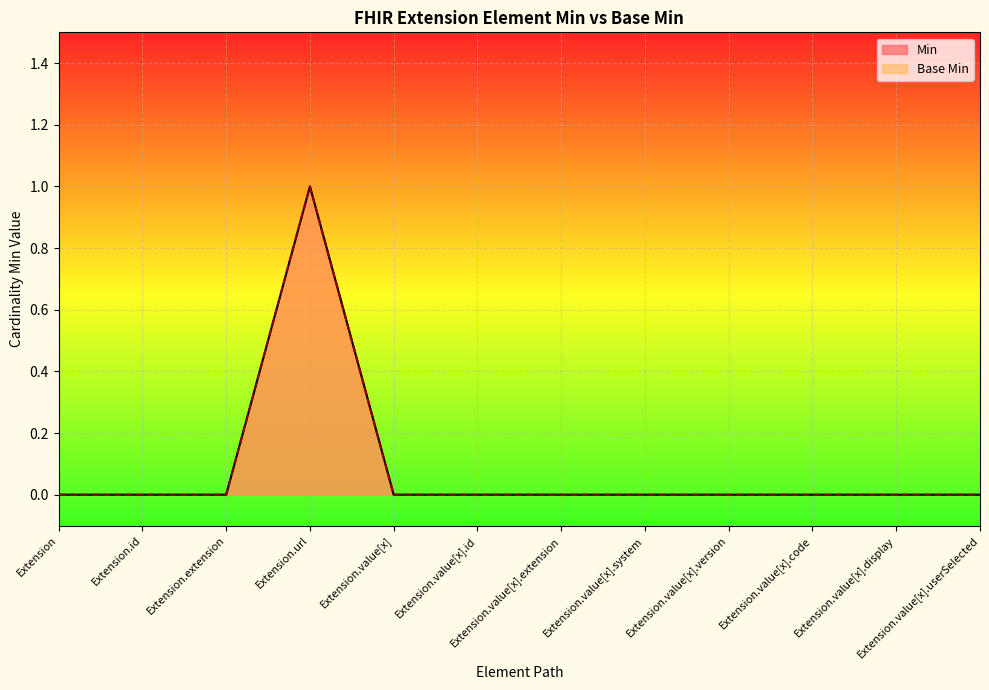

Rank the series by their maximum value, from highest to lowest.

Min, Base Min